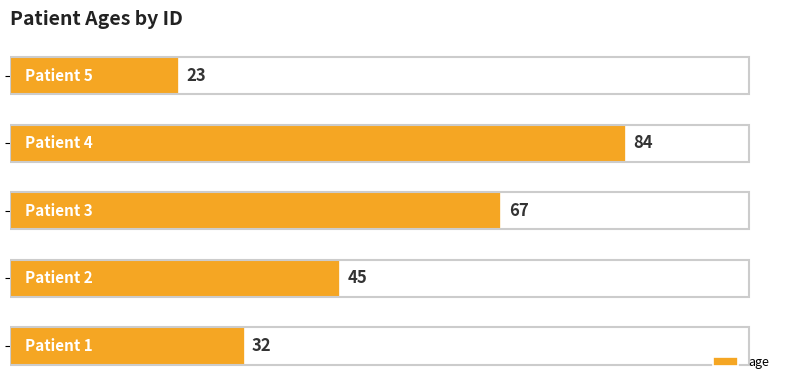

How many values are between 32 and 67?

3